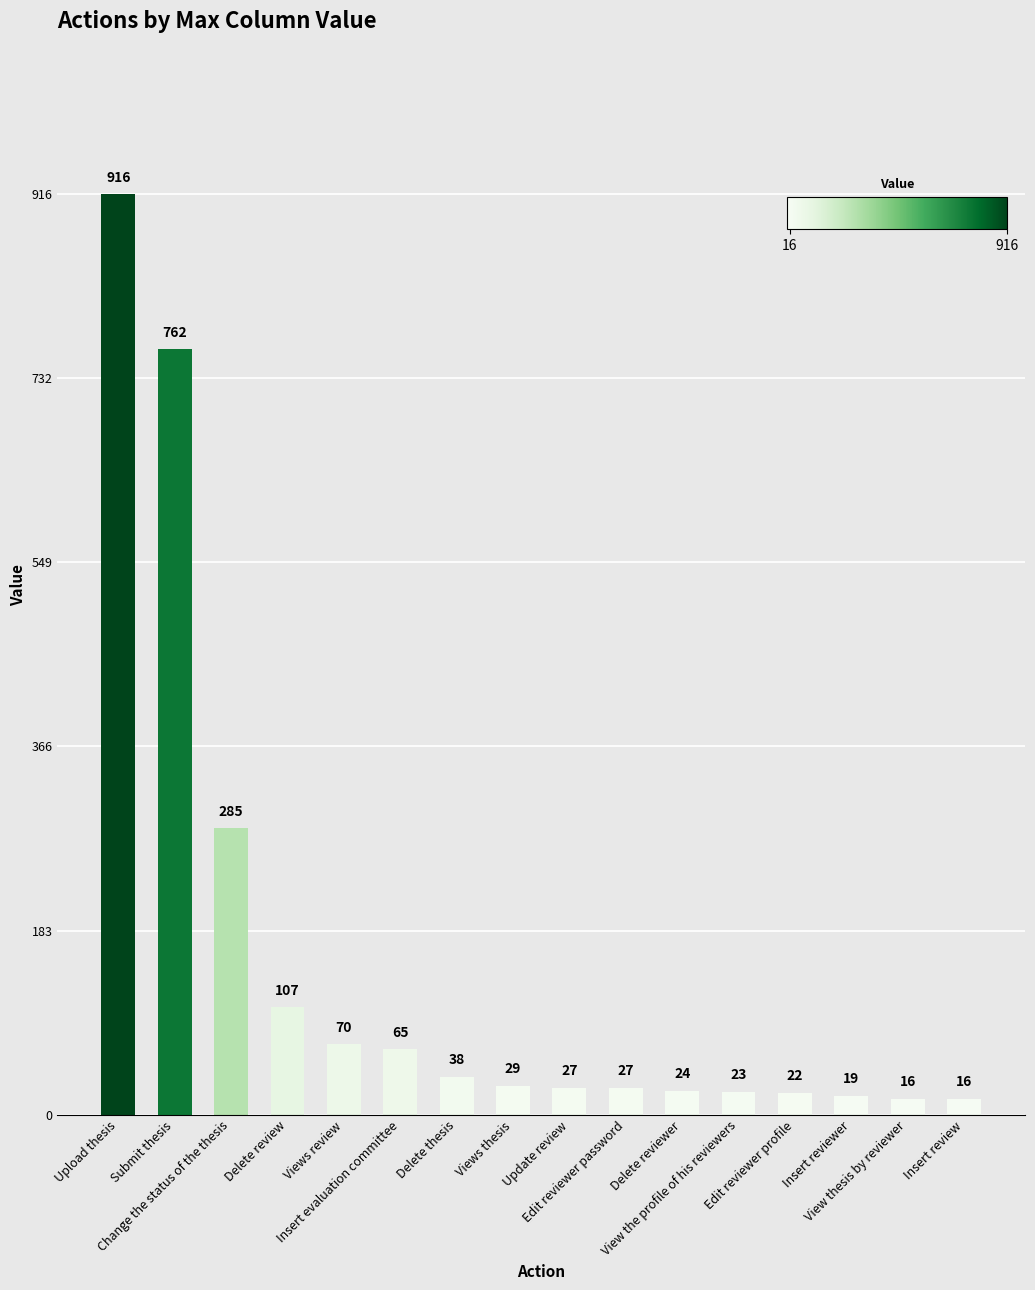

Reading right to left, what are all the values shown in this chart?

Insert review=16	View thesis by reviewer=16	Insert reviewer=19	Edit reviewer profile=22	View the profile of his reviewers=23	Delete reviewer=24	Edit reviewer password=27	Update review=27	Views thesis=29	Delete thesis=38	Insert evaluation committee=65	Views review=70	Delete review=107	Change the status of the thesis=285	Submit thesis=762	Upload thesis=916